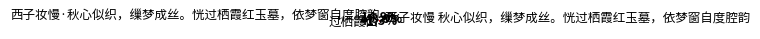

To the nearest percent, what is the difference between the largest and smallest slice percentages?

29%